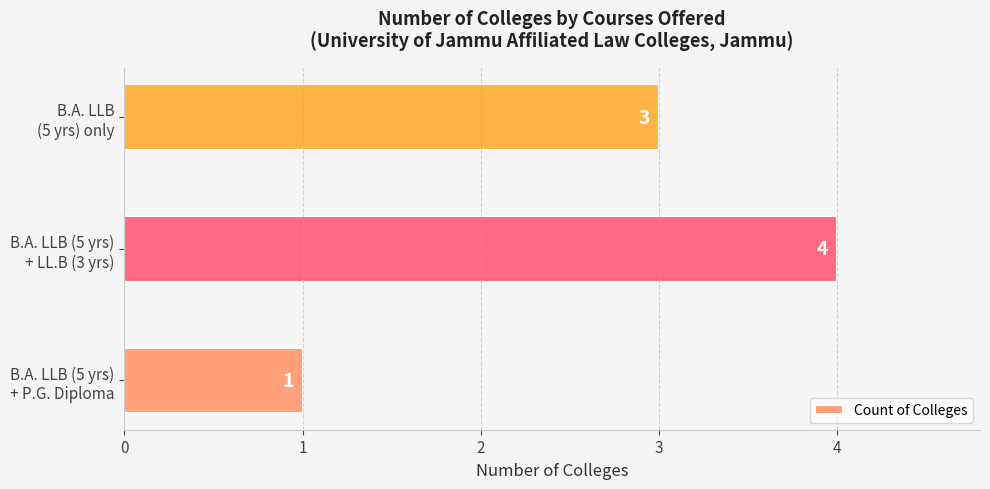

What is the difference between the maximum and minimum values?

3